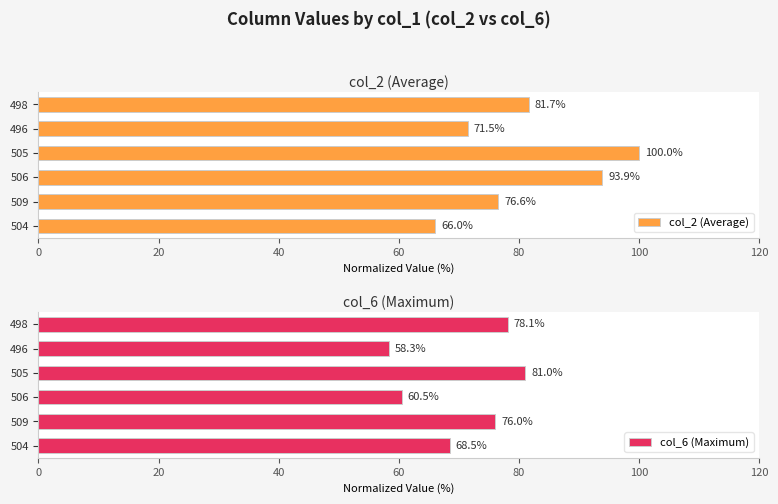

Rank the series by their average value, from highest to lowest.

col_2 (Average), col_6 (Maximum)